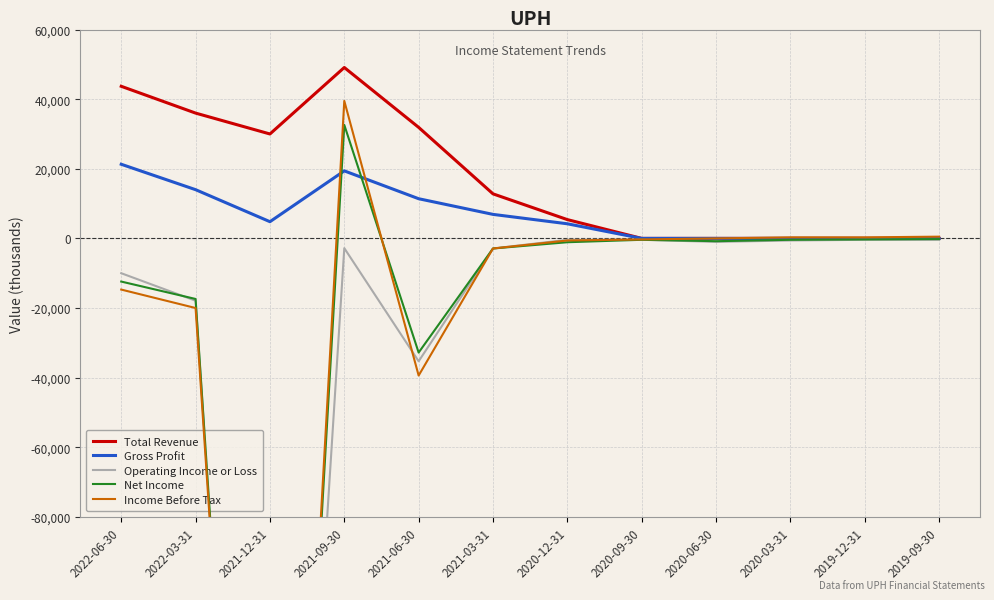

Does the chart display data point markers on the line(s)?

No